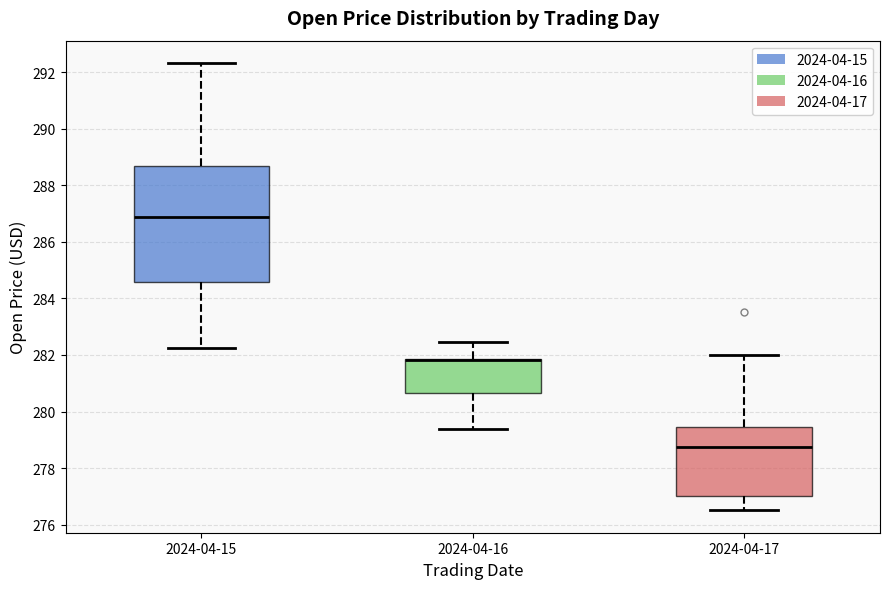

Which box is the tallest, from its lower edge to its upper edge?

2024-04-15